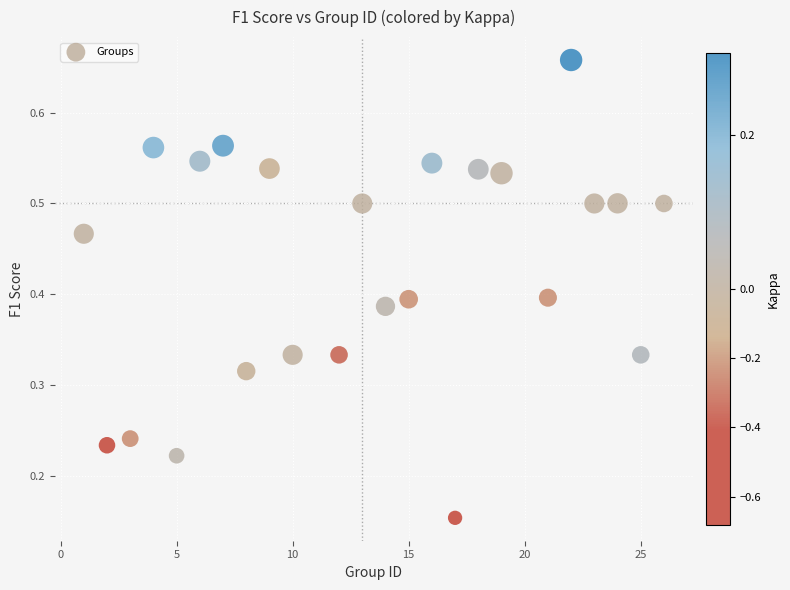

What is the range of X values (max minus min)?

25.0